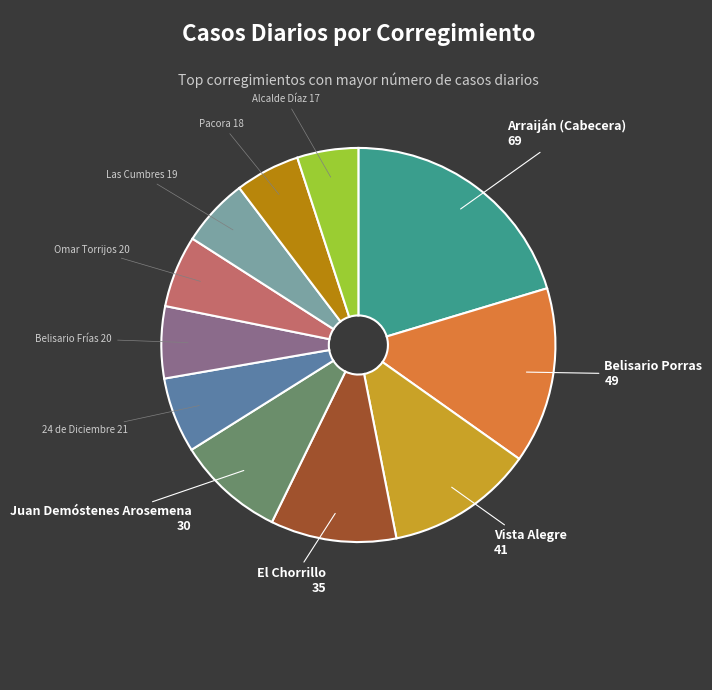

The Juan Demóstenes Arosemena slice represents 3% of the pie. True or false?

False